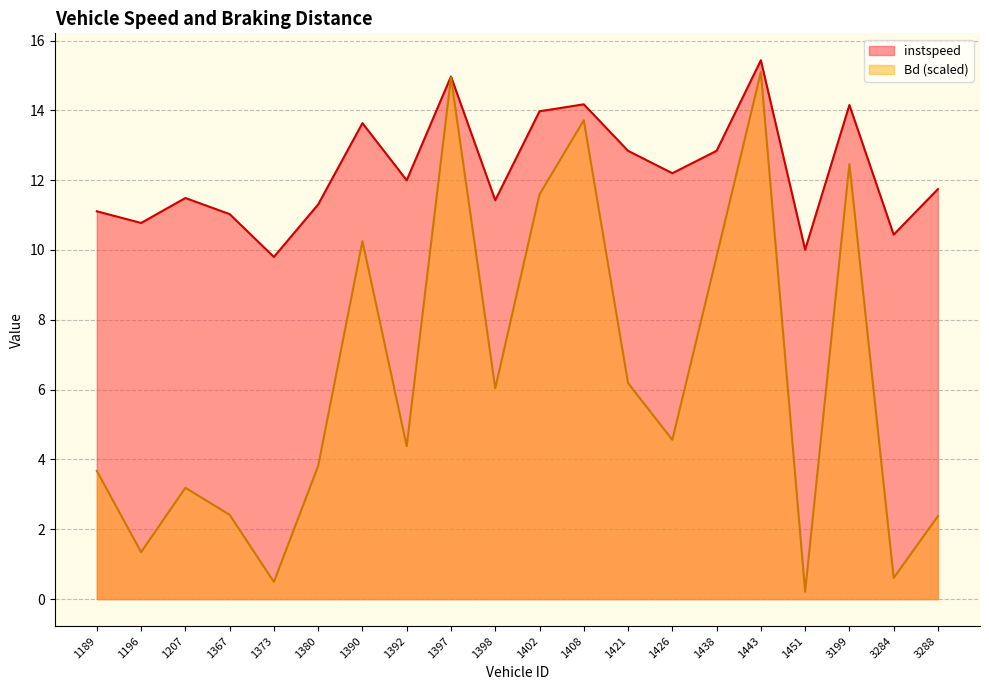

Rank the series by their maximum value, from highest to lowest.

instspeed, Bd (scaled)